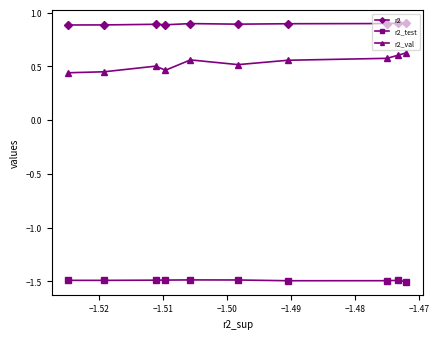

Which series has the largest total across all categories?

r2